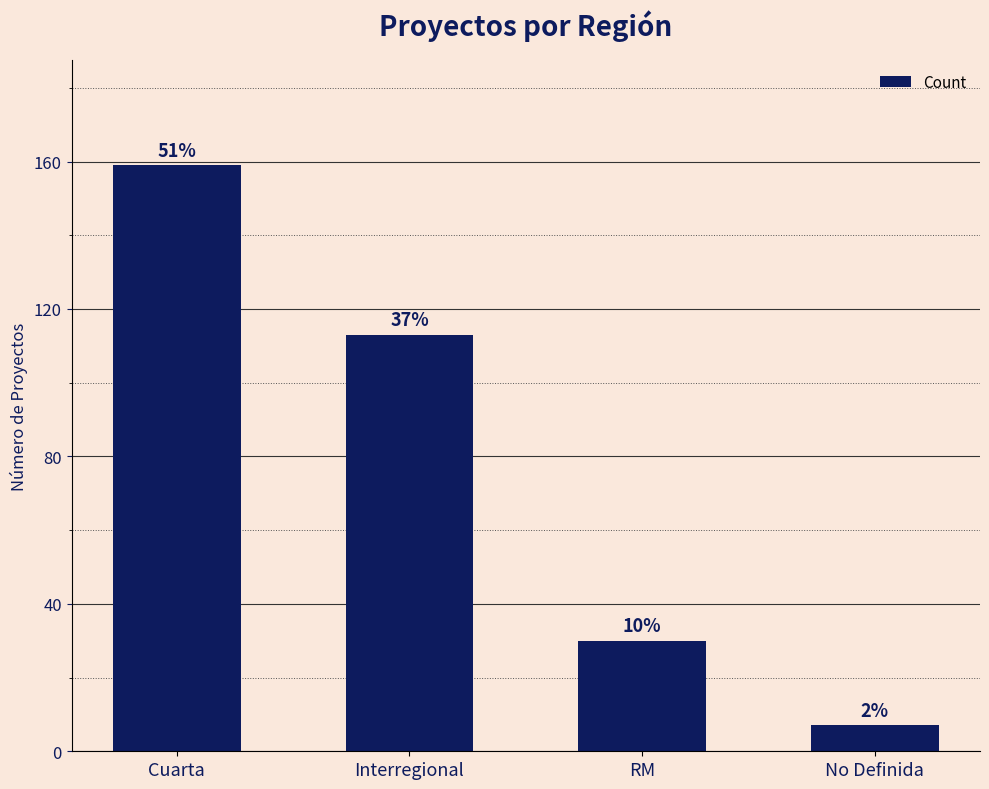

How many bars are there in total?

4